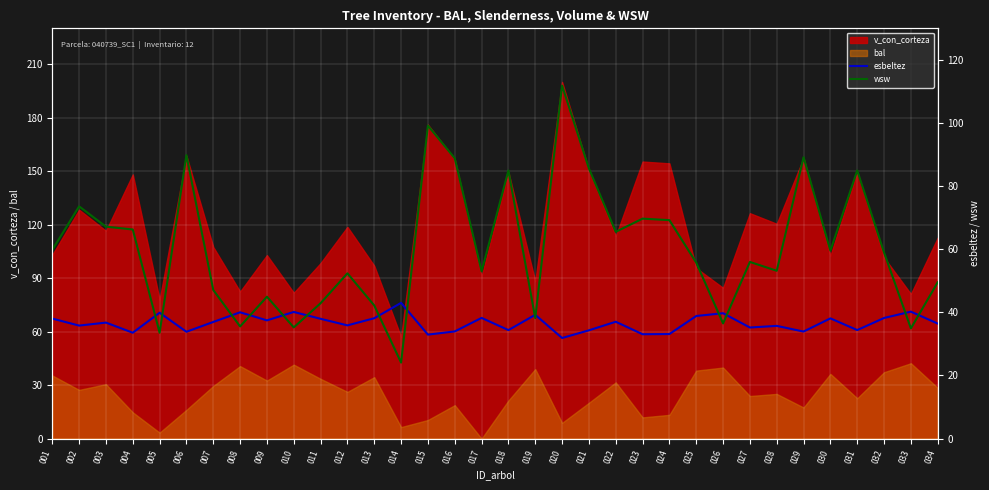

What is the maximum value for bal?

42.3